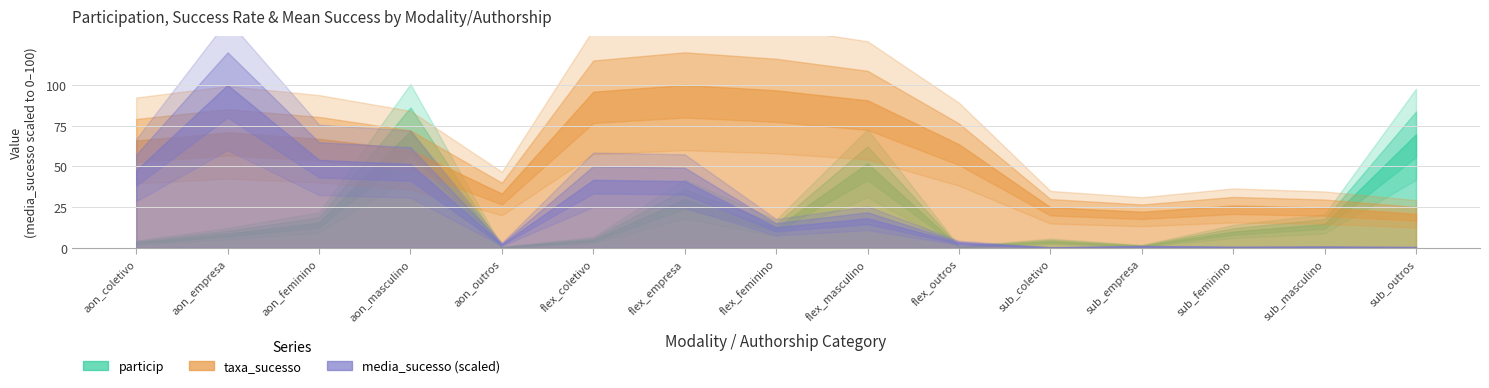

Reading left to right, extract all data points from this chart.

particip: aon_coletivo=3.3	aon_empresa=8.8	aon_feminino=15.7	aon_masculino=71.8	aon_outros=0.4	flex_coletivo=4.9	flex_empresa=30.0	flex_feminino=12.4	flex_masculino=52.0	flex_outros=0.7	sub_coletivo=4.1	sub_empresa=1.3	sub_feminino=10.1	sub_masculino=14.8	sub_outros=69.7
taxa_sucesso: aon_coletivo=65.9	aon_empresa=70.9	aon_feminino=67.0	aon_masculino=60.1	aon_outros=33.3	flex_coletivo=95.8	flex_empresa=100.0	flex_feminino=96.7	flex_masculino=90.6	flex_outros=63.6	sub_coletivo=25.0	sub_empresa=22.2	sub_feminino=26.1	sub_masculino=24.8	sub_outros=21.0
media_sucesso: aon_coletivo=24484.9	aon_empresa=51290.8	aon_feminino=27721.8	aon_masculino=26411.0	aon_outros=1152.8	flex_coletivo=21442.3	flex_empresa=21044.4	flex_feminino=6511.3	flex_masculino=9357.3	flex_outros=1604.0	sub_coletivo=163.8	sub_empresa=511.1	sub_feminino=308.4	sub_masculino=372.2	sub_outros=261.6